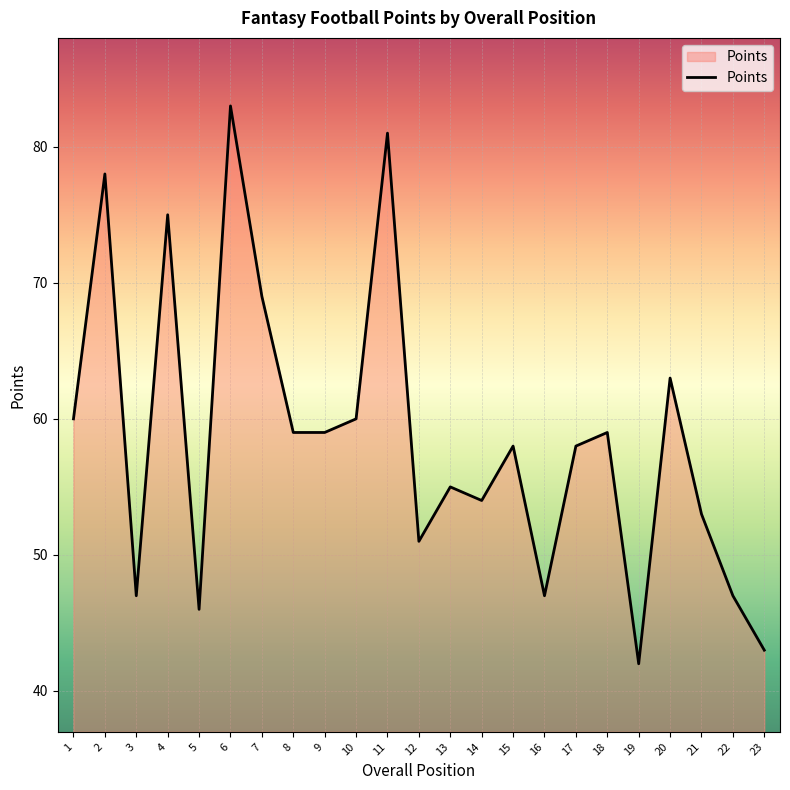

Reading left to right, transcribe all the data shown in this chart.

1=60	2=78	3=47	4=75	5=46	6=83	7=69	8=59	9=59	10=60	11=81	12=51	13=55	14=54	15=58	16=47	17=58	18=59	19=42	20=63	21=53	22=47	23=43